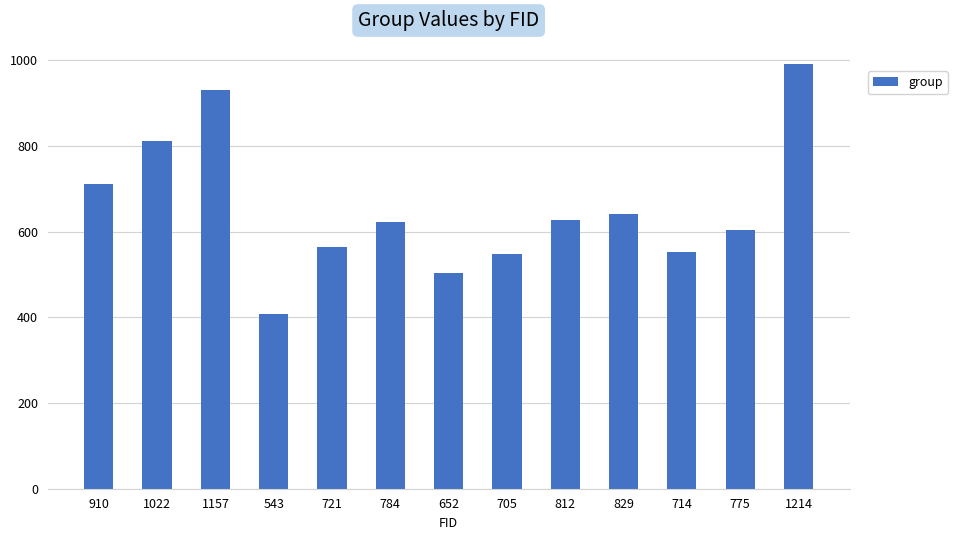

Count the number of categories in the chart.

13